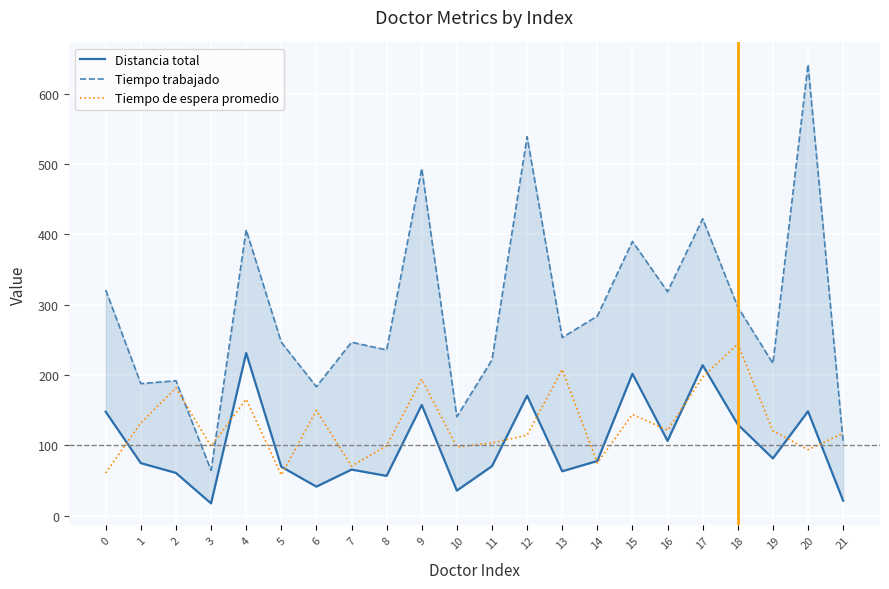

True or false: Tiempo de espera promedio has more than 2 points higher than both neighbors.

True